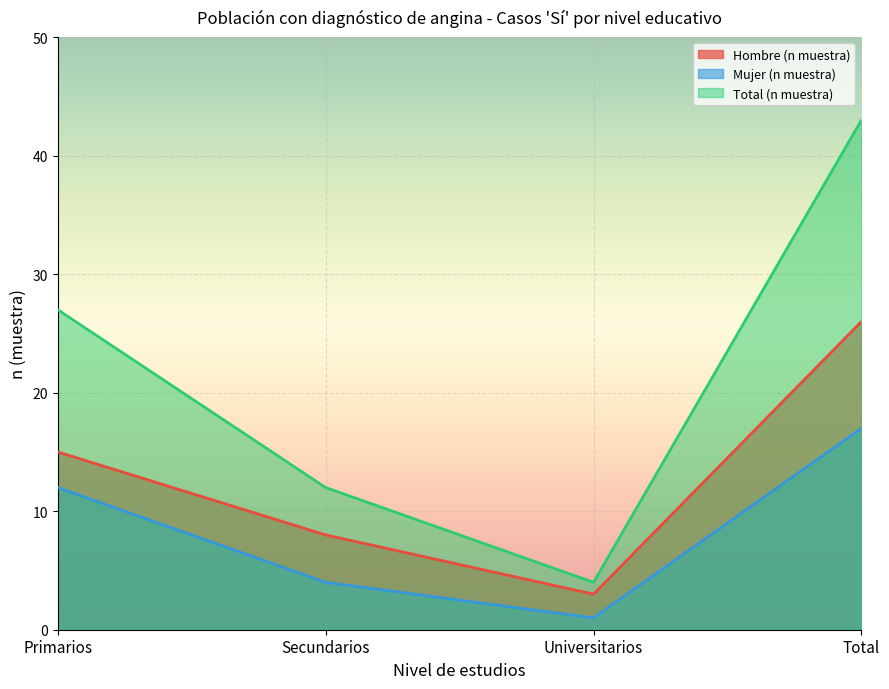

What is the lowest value of the Mujer (n muestra) series?

1